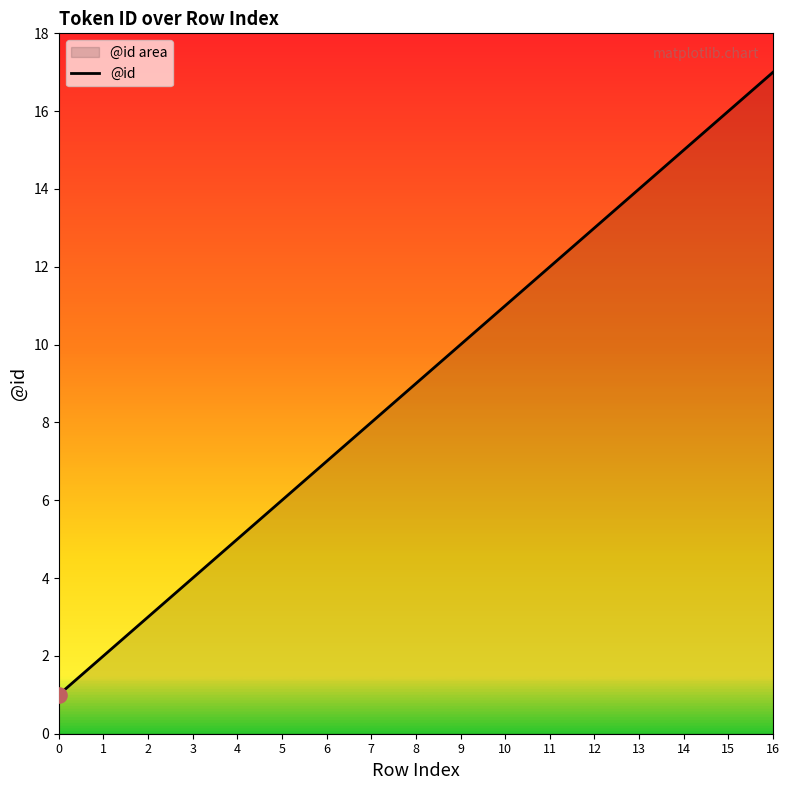

Between 4 and 8, which is larger?

8